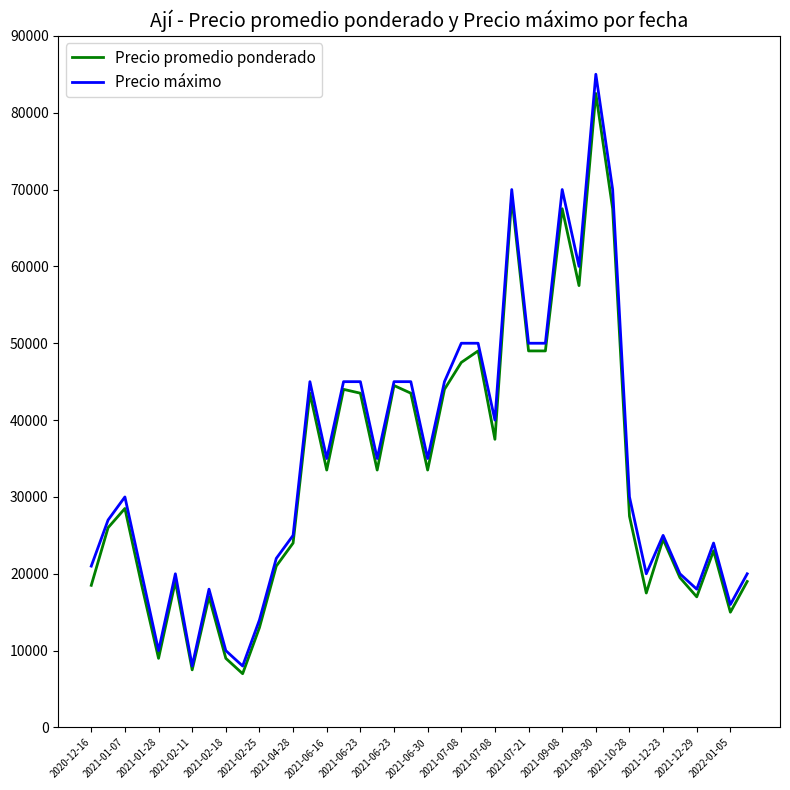

True or false: Precio máximo has more than 1 points higher than both neighbors.

True